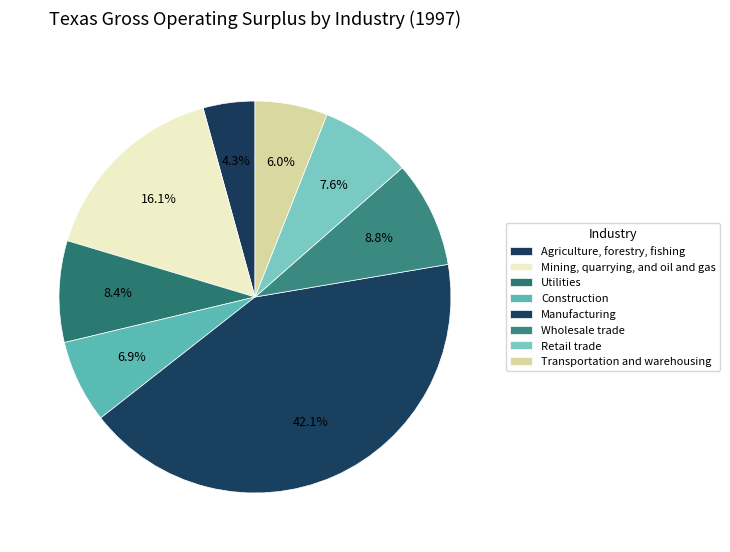

Which category has the smallest portion of the pie?

Agriculture, forestry, fishing